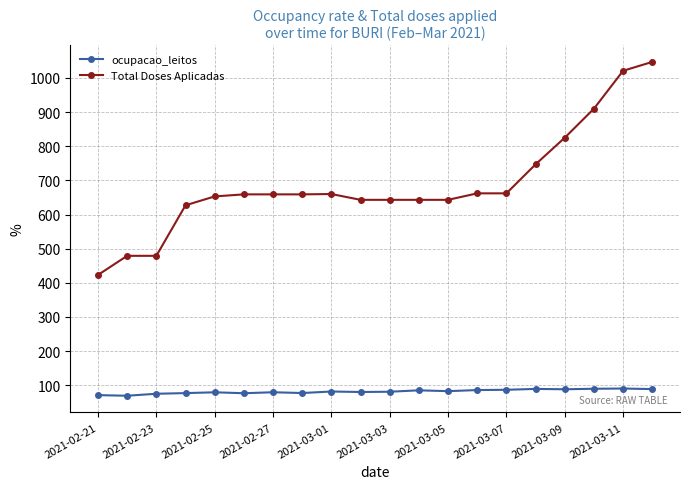

Which series has the largest range (max minus min)?

Total Doses Aplicadas